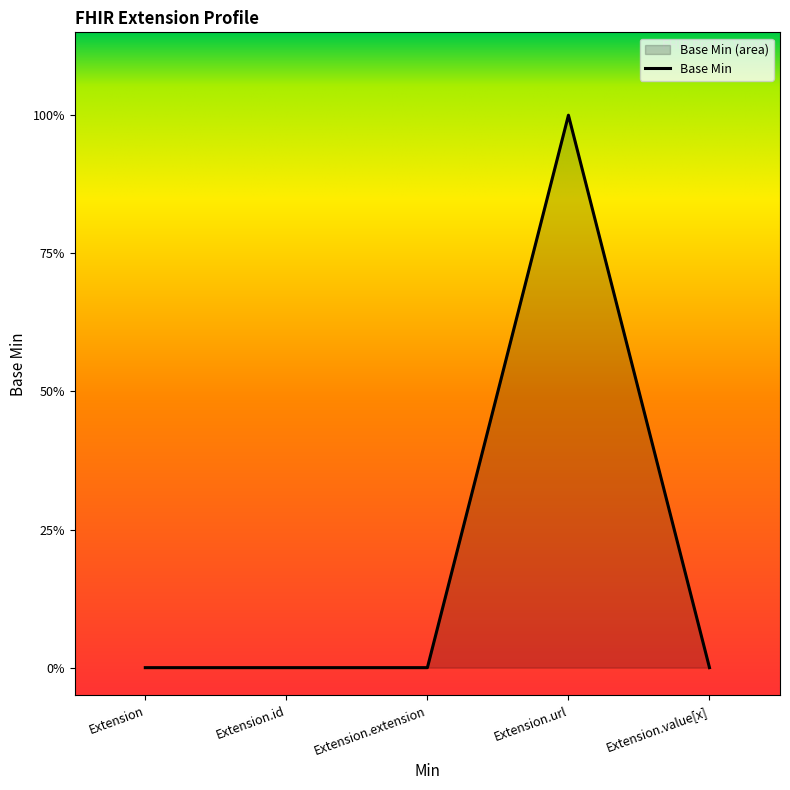

The value at Extension.url is 1. True or false?

True